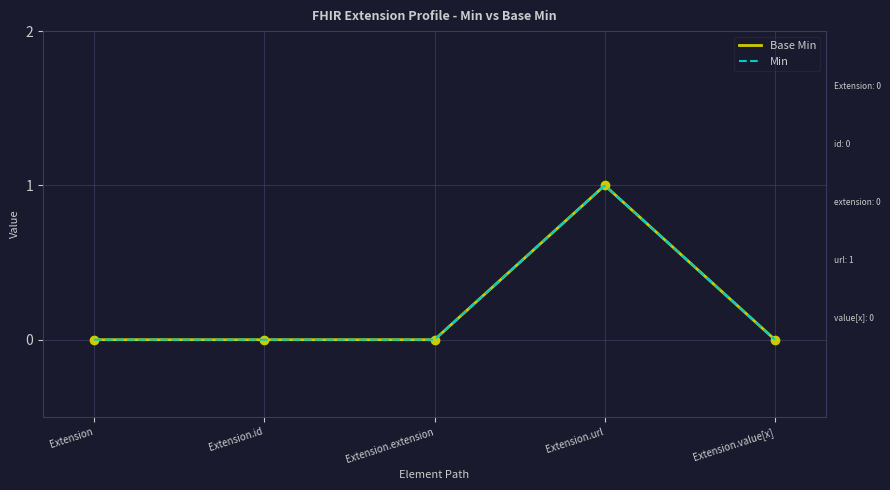

True or false: the data shows 0 at Extension.value[x].

True